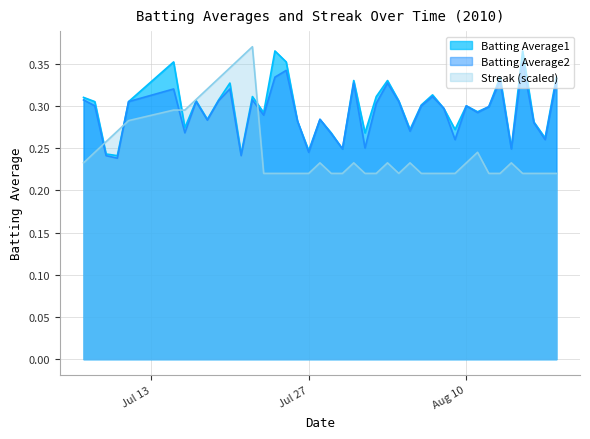

How many lines are shown in the chart?

3